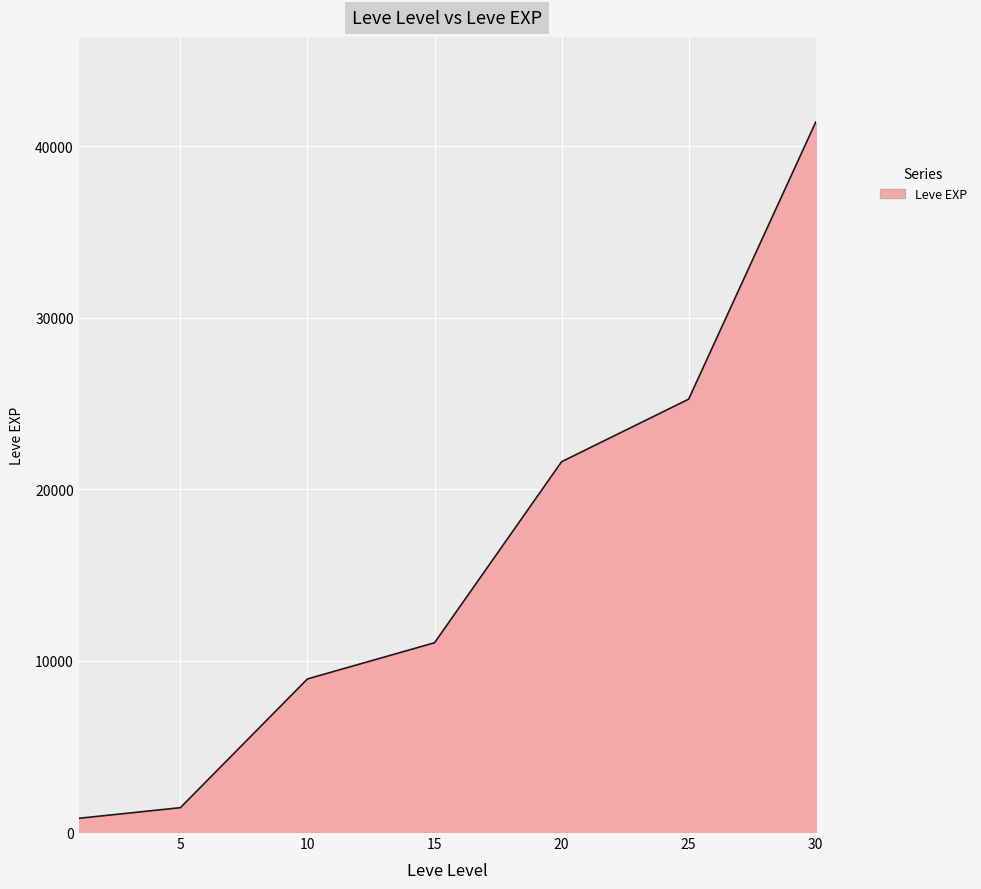

True or false: there are more than 2 points higher than both neighbors.

False